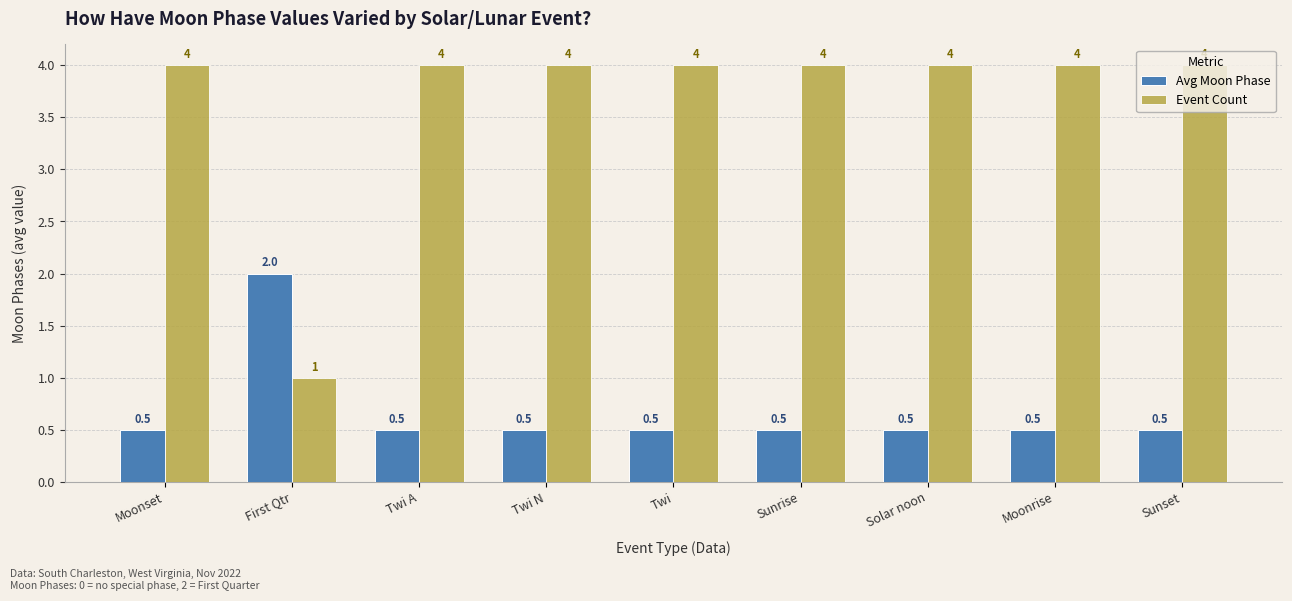

At which label is Event Count closest to 2?

First Qtr